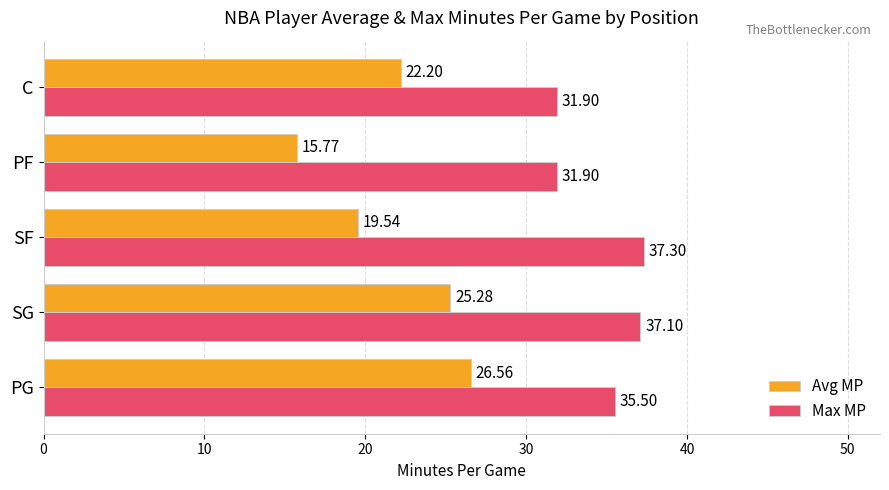

Between SG and SF, which series saw the biggest shift?

Avg MP